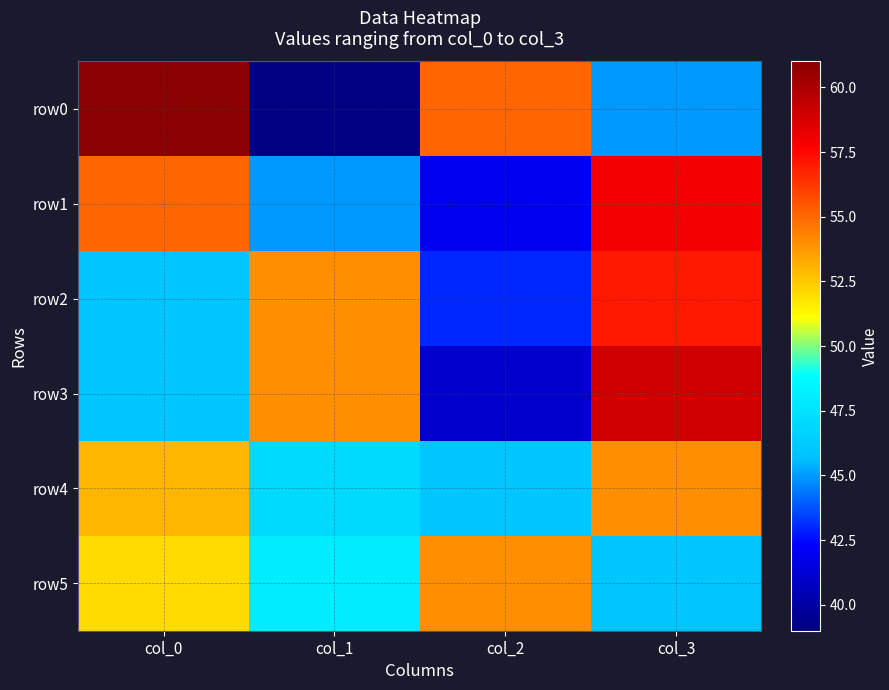

At how many categories does at least one series exceed 59?

1